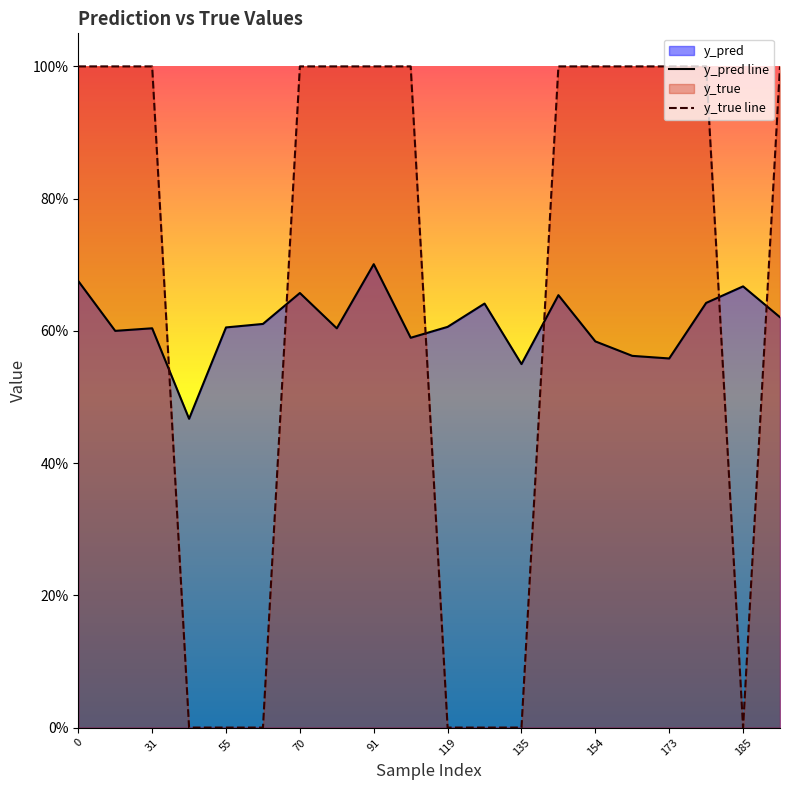

Reading left to right, what are all the values shown in this chart?

y_pred line: 0.7	0.6	0.6	0.5	0.6	0.6	0.7	0.6	0.7	0.6	0.6	0.6	0.5	0.7	0.6	0.6	0.6	0.6	0.7	0.6
y_true line: 1.0	1.0	1.0	0.0	0.0	0.0	1.0	1.0	1.0	1.0	0.0	0.0	0.0	1.0	1.0	1.0	1.0	1.0	0.0	1.0